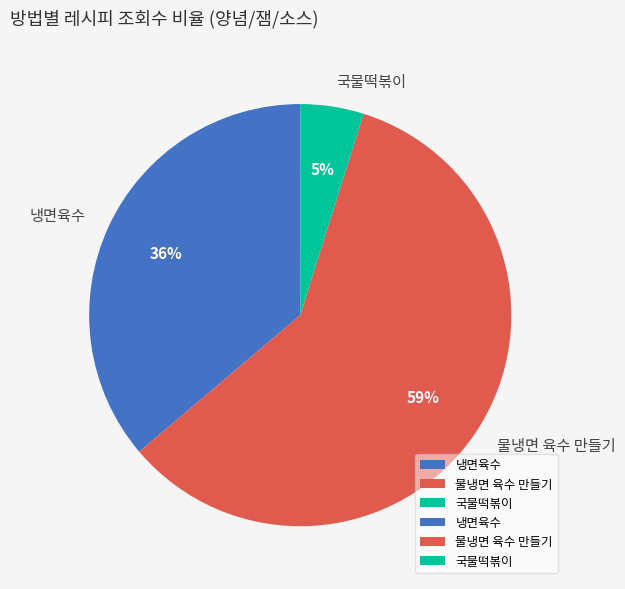

To the nearest percent, what is the difference between the 국물떡볶이 and 냉면육수 slice percentages?

31%